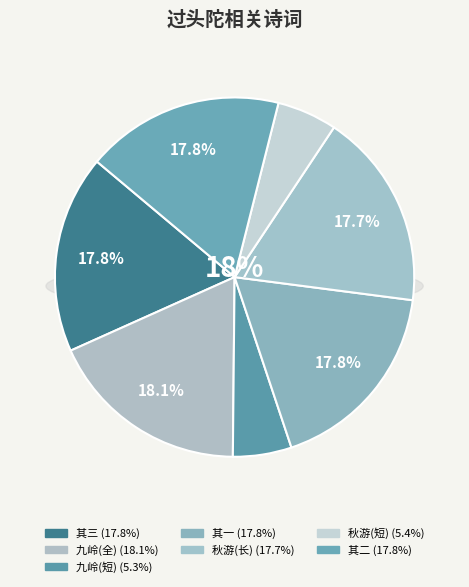

To the nearest percent, what is the difference between the largest and smallest slice percentages?

13%